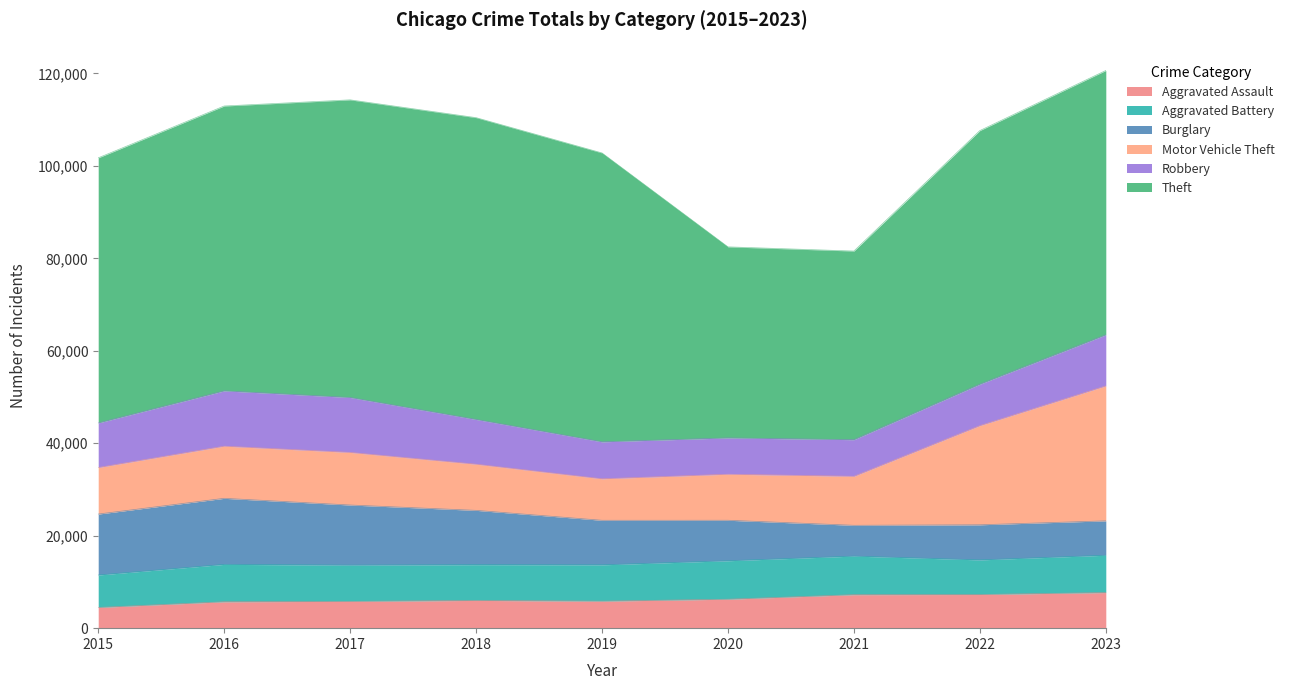

True or false: Aggravated Battery has a value of 10790 at 2018.

False